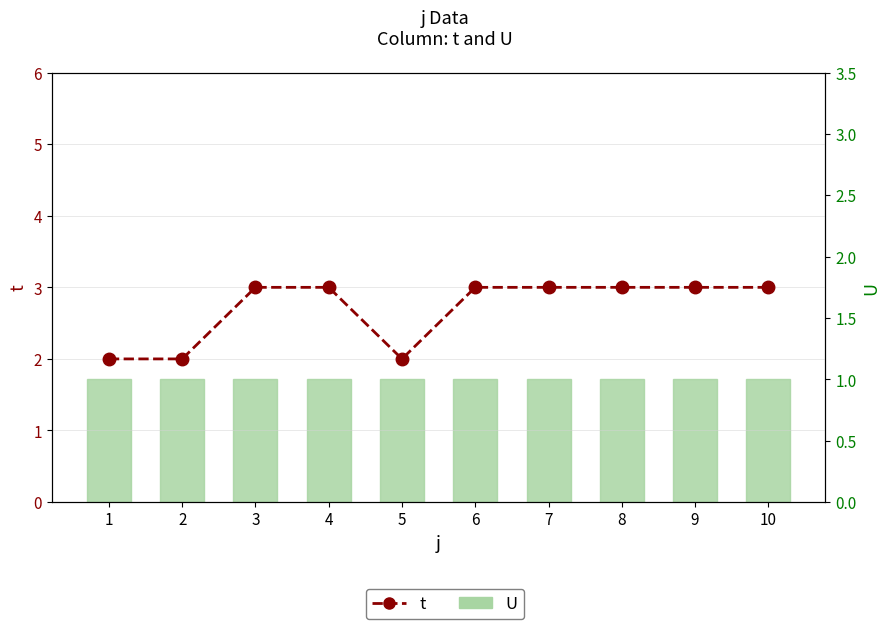

What is the approximate value of U at 5?

1